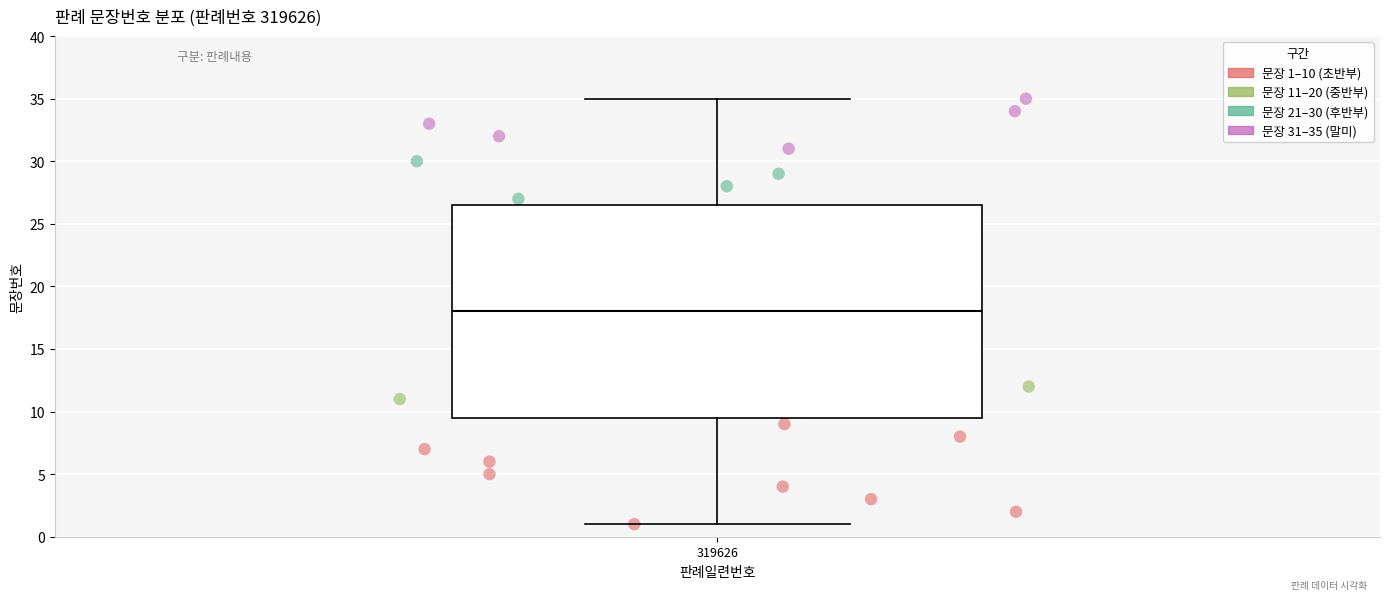

Where is the upper edge of the box at x = 319626 on the y-axis? The values are not printed on the chart, so give them approximately, as read against the axis.

26.5